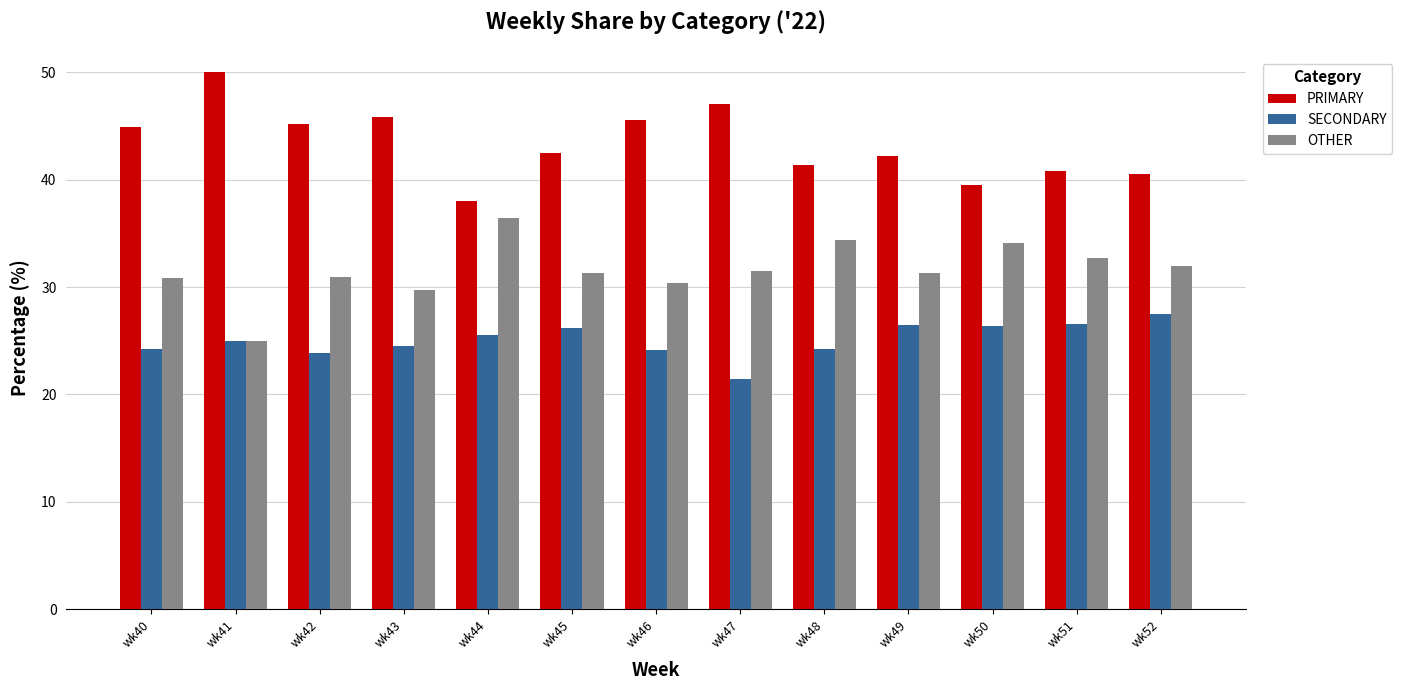

What is the total value across all series at wk41?

100.0